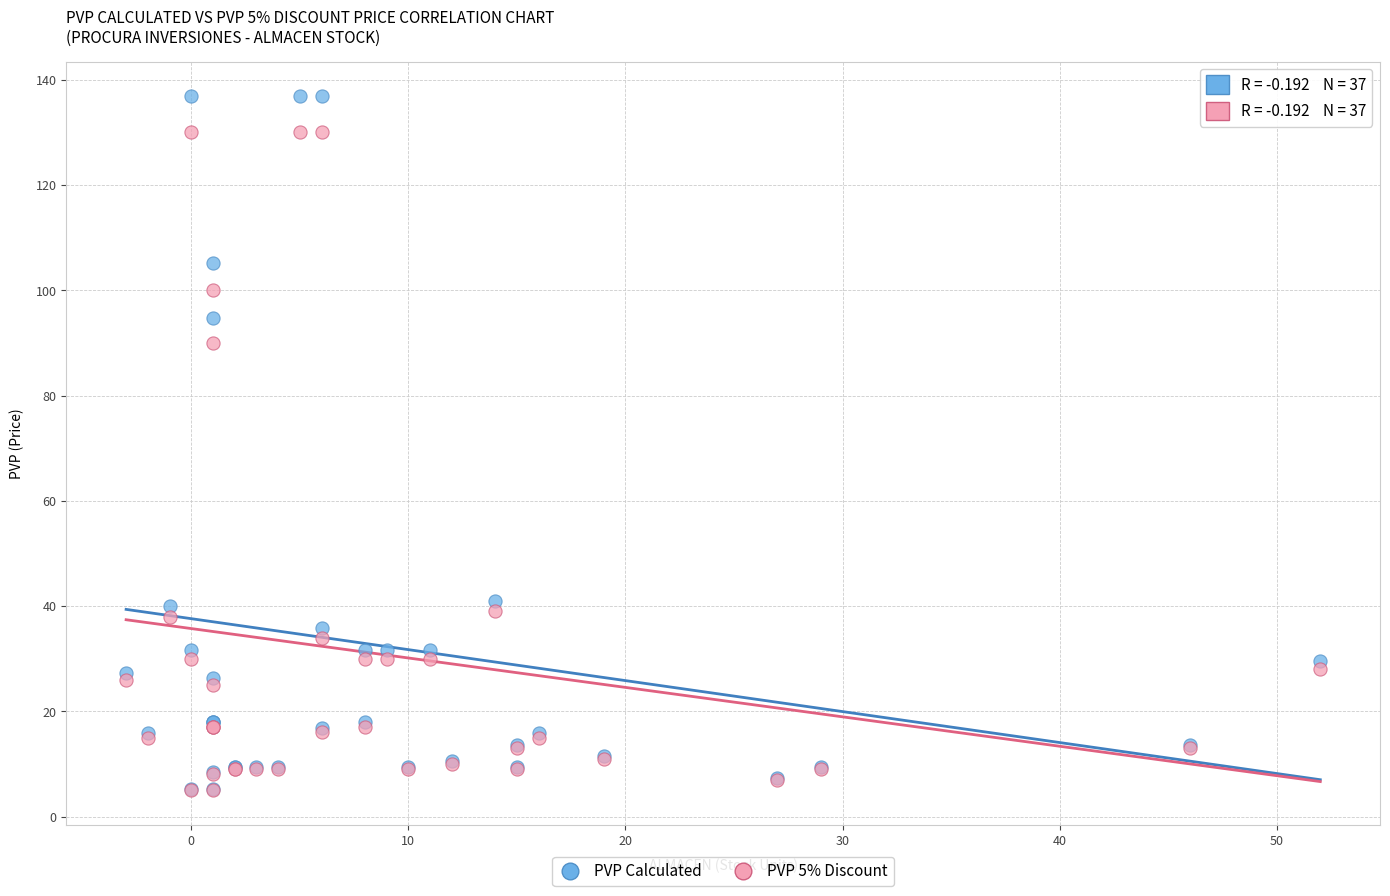

Across all series, what Y value is closest to 70?

90.0